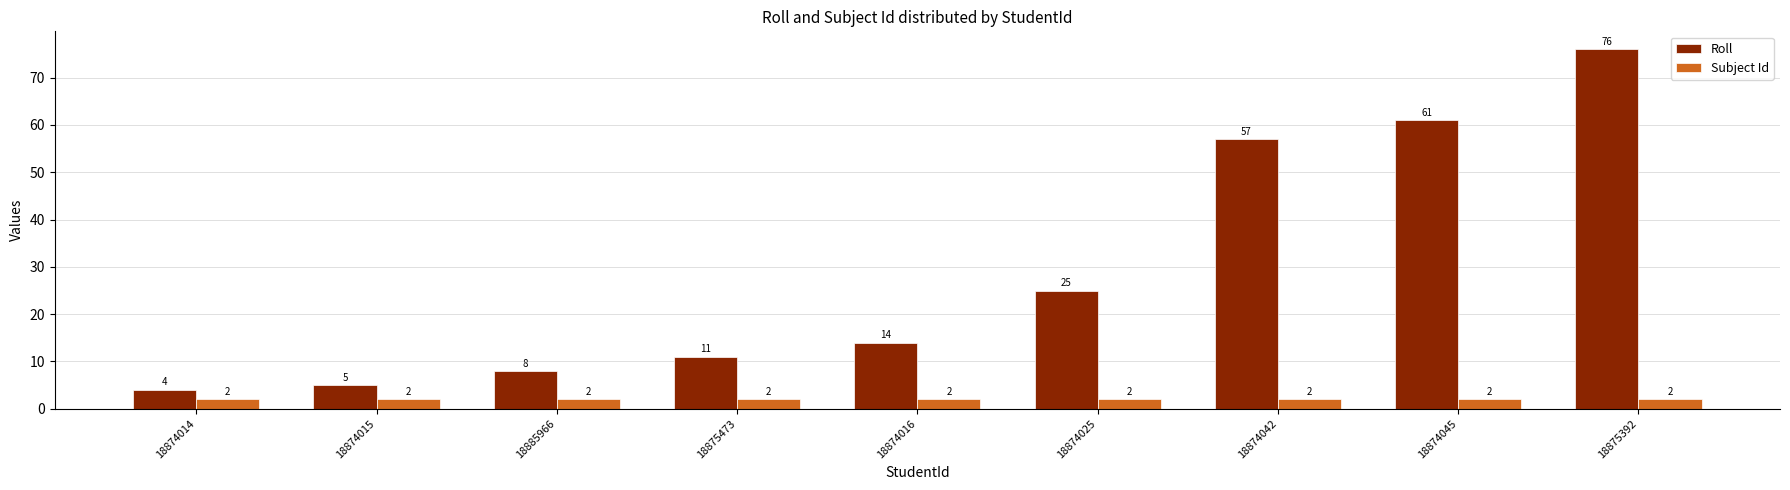

How many distinct data groups are displayed?

2